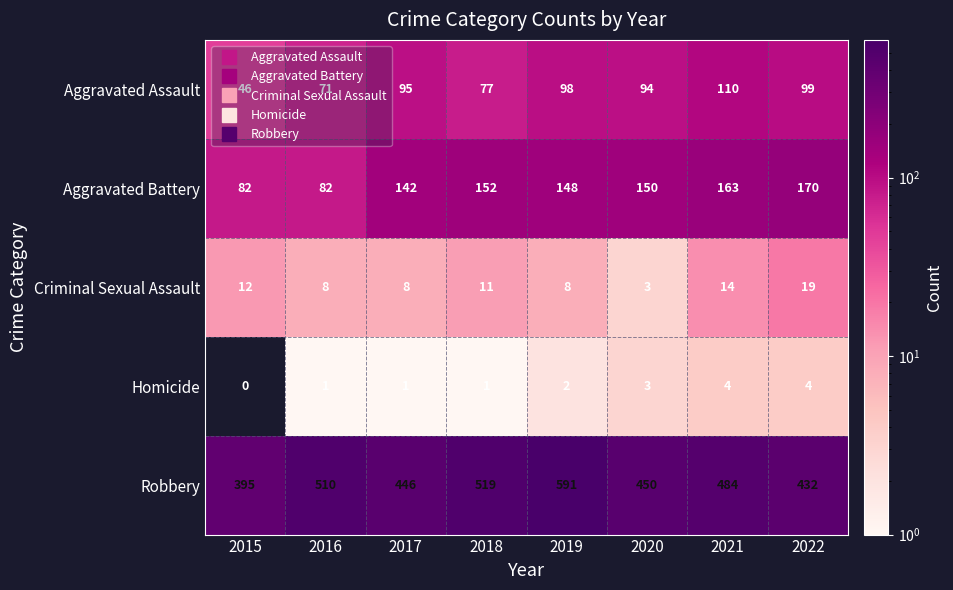

Read the Aggravated Battery value at 2017, to the nearest 10.

140